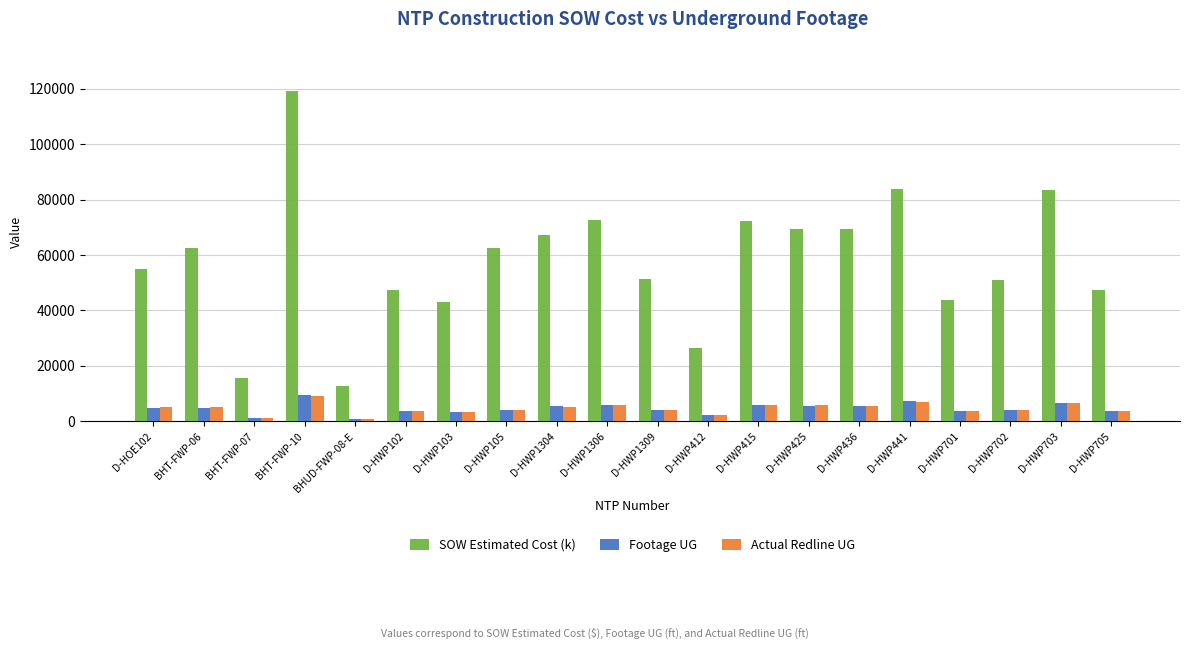

What is the smallest value displayed?

928.0